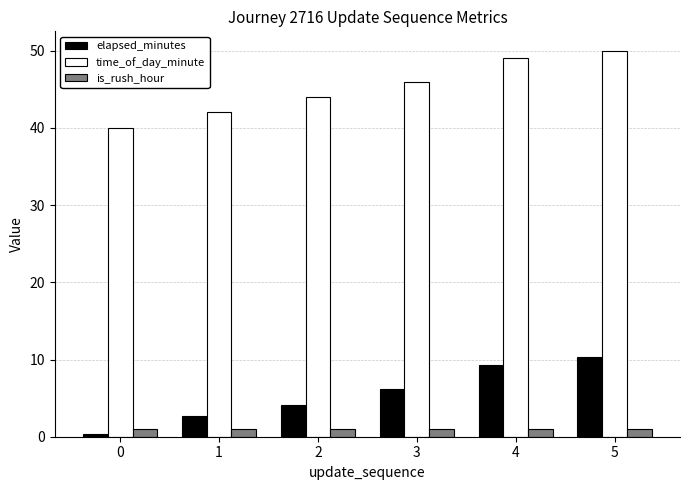

What is the lowest value of the time_of_day_minute series?

40.0